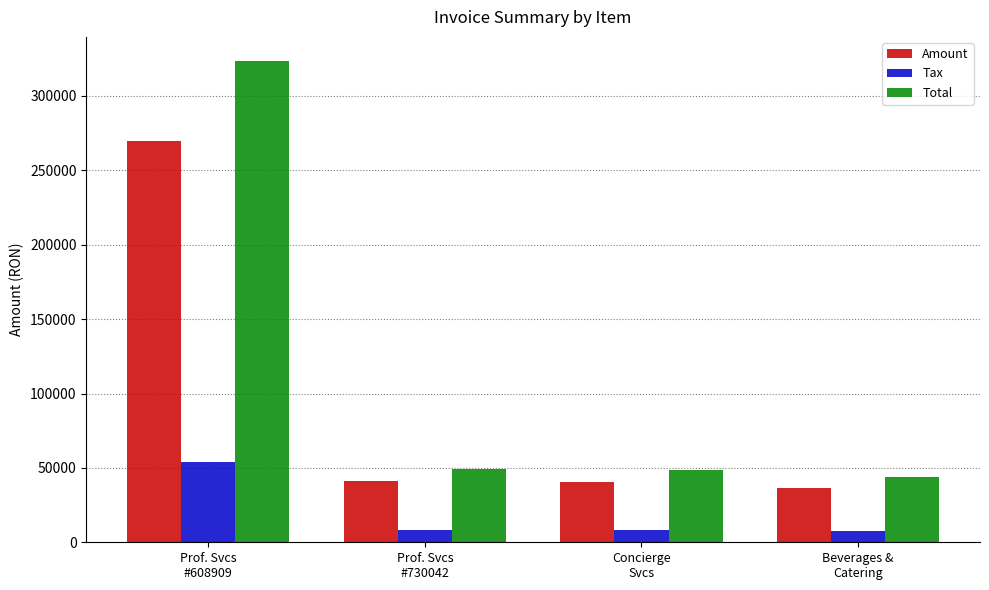

List the series in order of their overall mean, lowest first.

Tax, Amount, Total